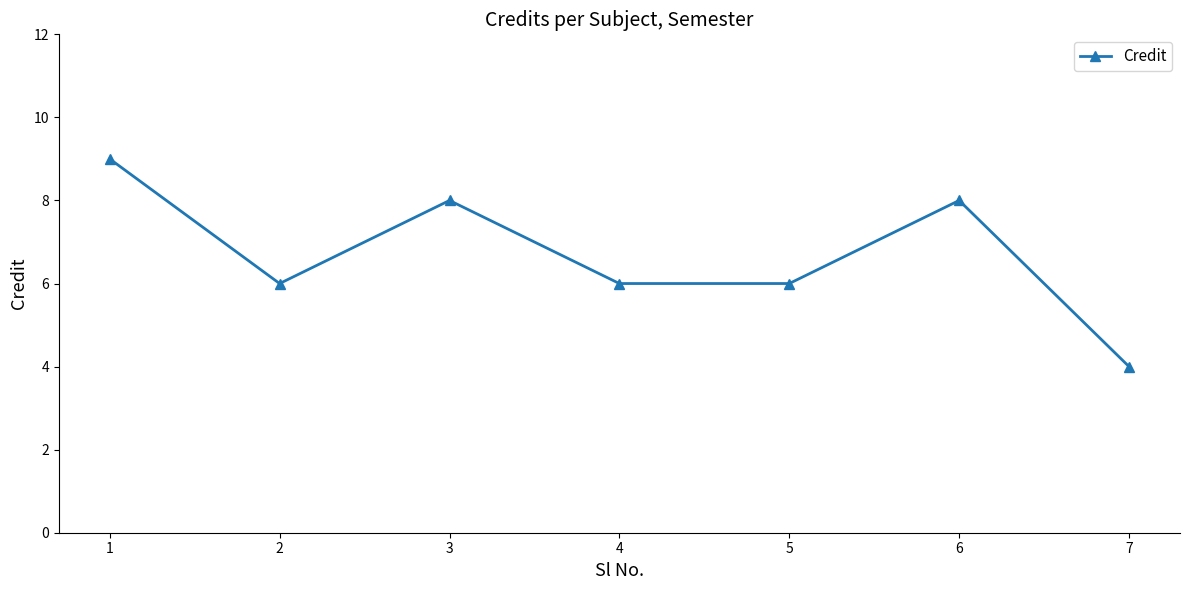

What is the ratio of the value at 5 to the value at 1?

0.7